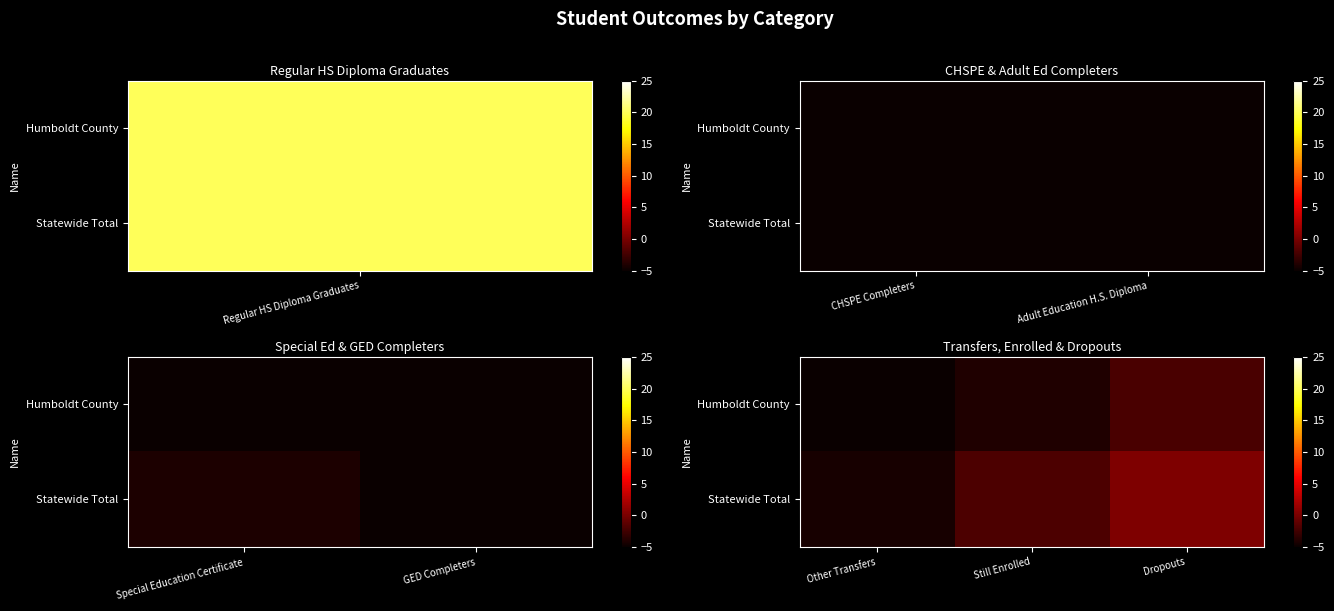

At Other Transfers, list the series in order from largest to smallest.

Statewide Total, Humboldt County